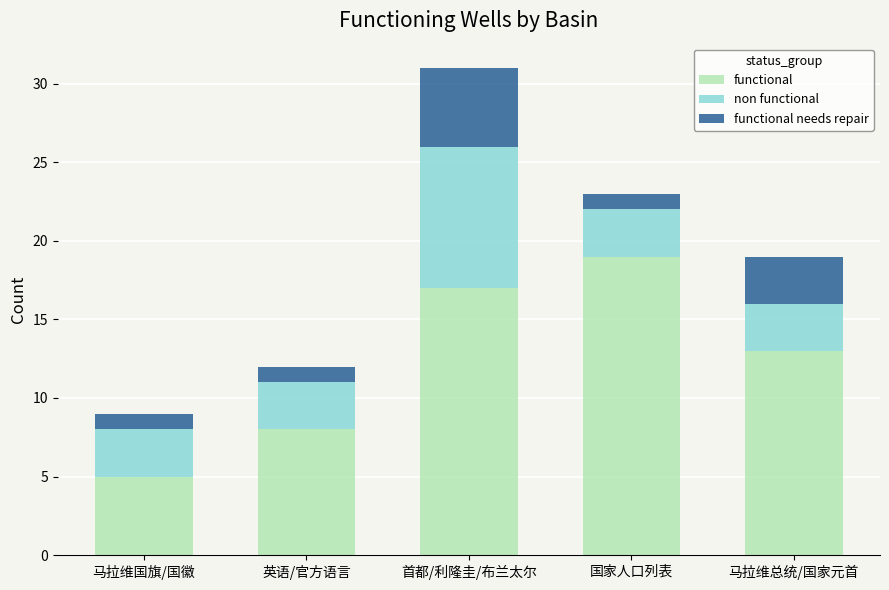

What is the difference between the functional values at 马拉维总统/国家元首 and 首都/利隆圭/布兰太尔?

4